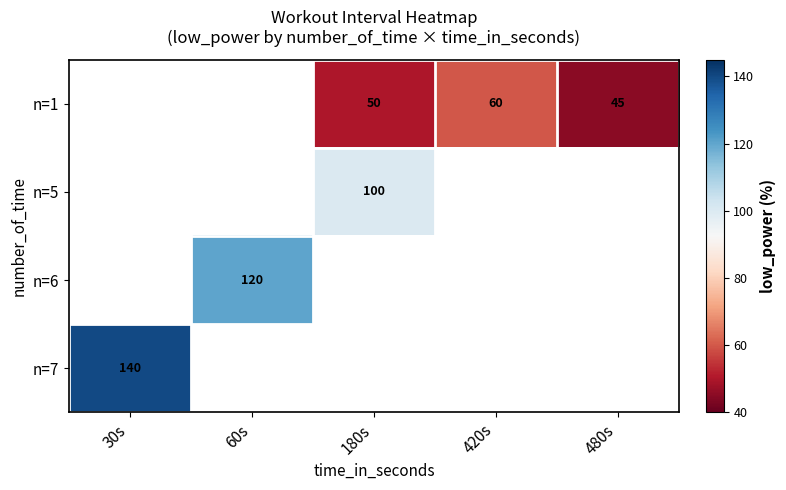

The n=1 series shows 45 at 480s. True or false?

True